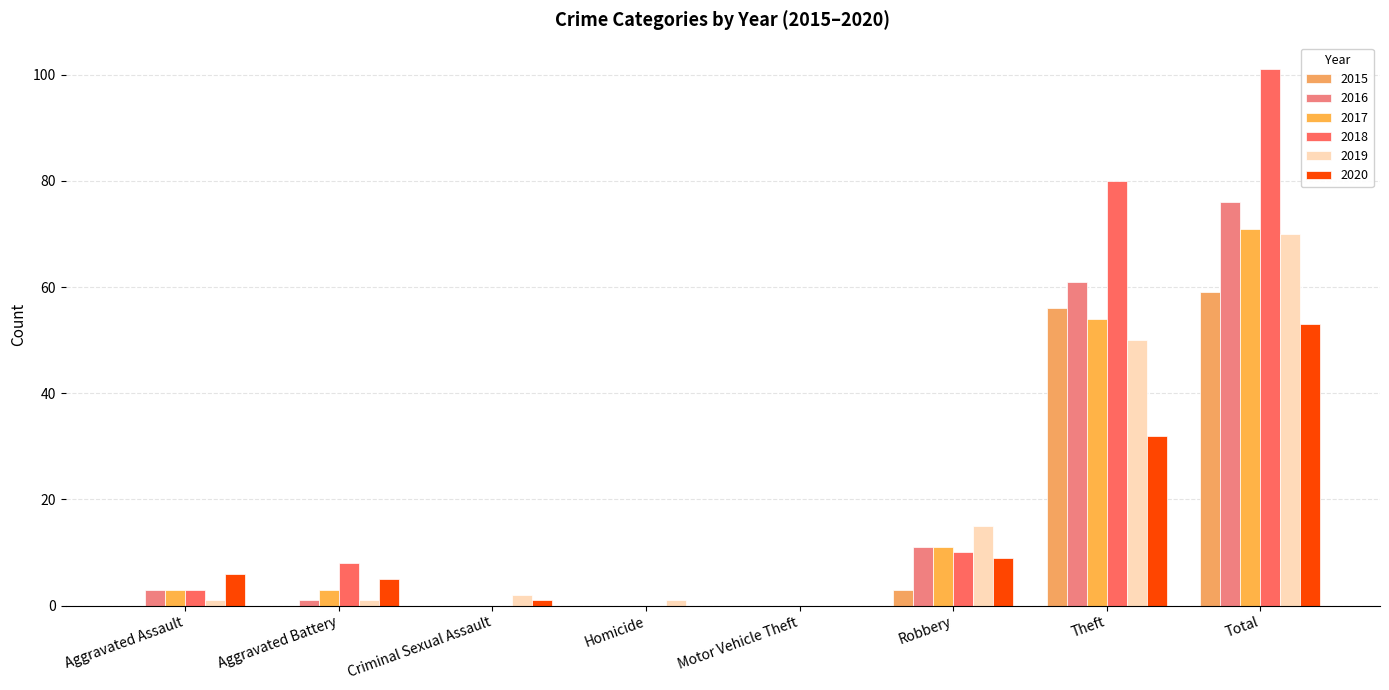

How many distinct data groups are displayed?

6